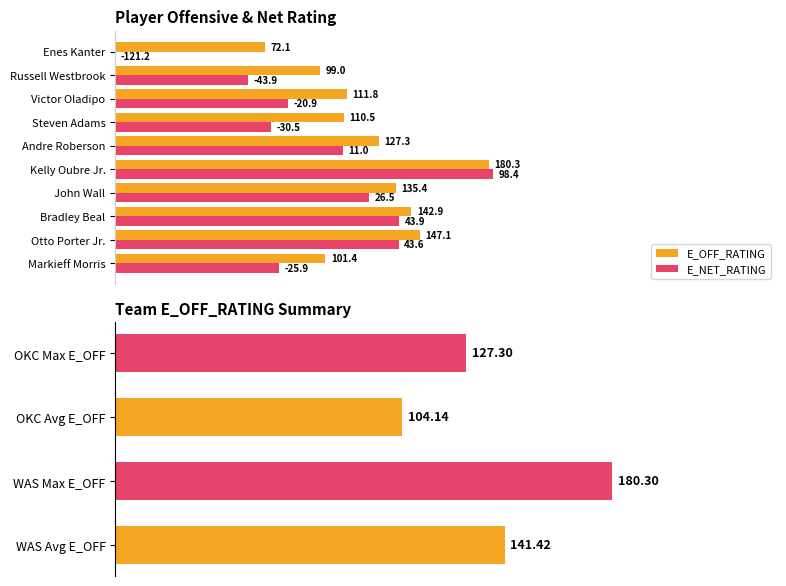

Which series has the largest range (max minus min)?

E_NET_RATING